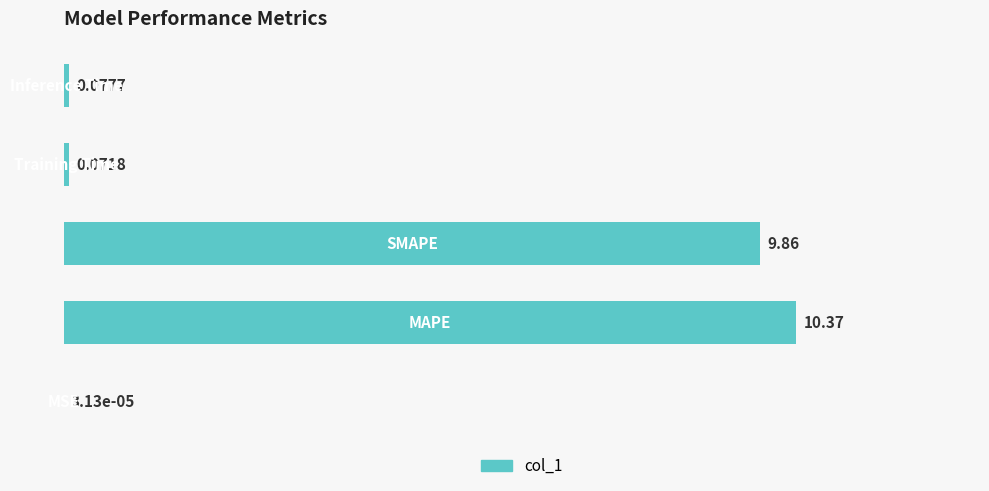

What is the greatest value displayed?

10.4